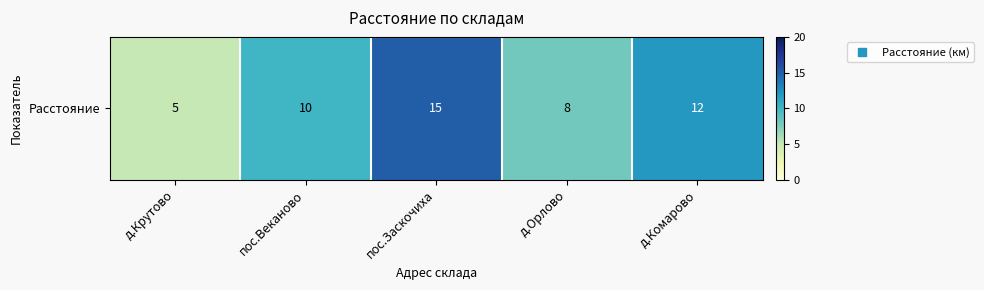

What is the change in value from д.Крутово to пос.Веканово?

+5